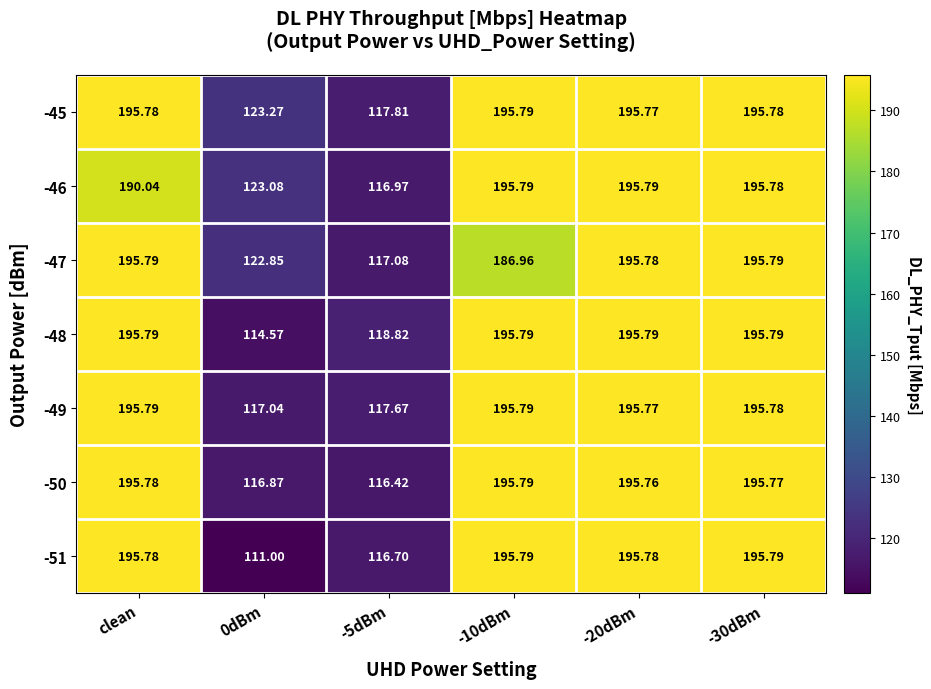

At which label does -45 first exceed 195?

clean